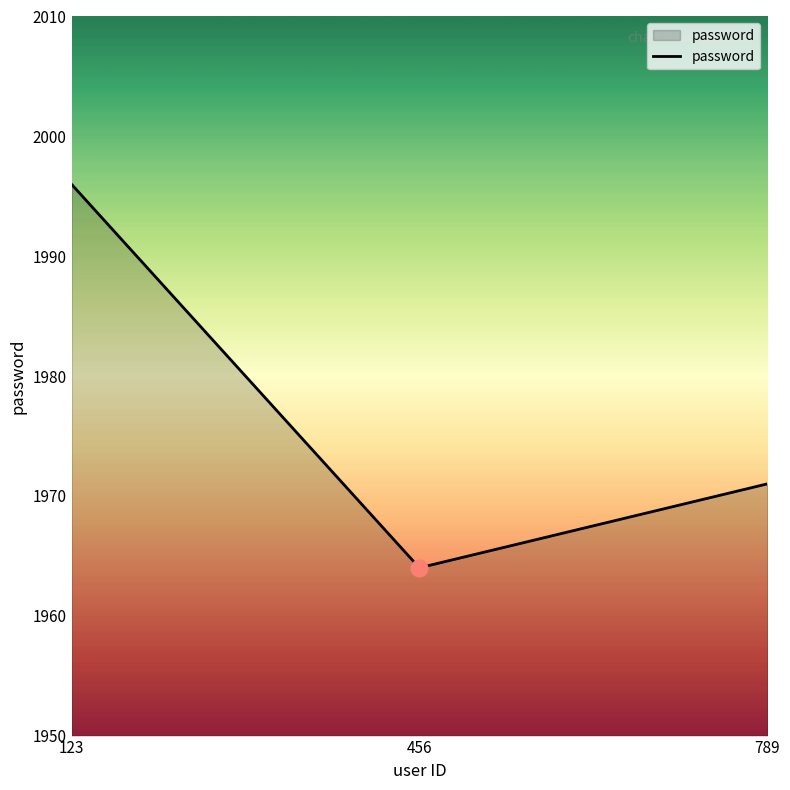

How many lines are shown in the chart?

1